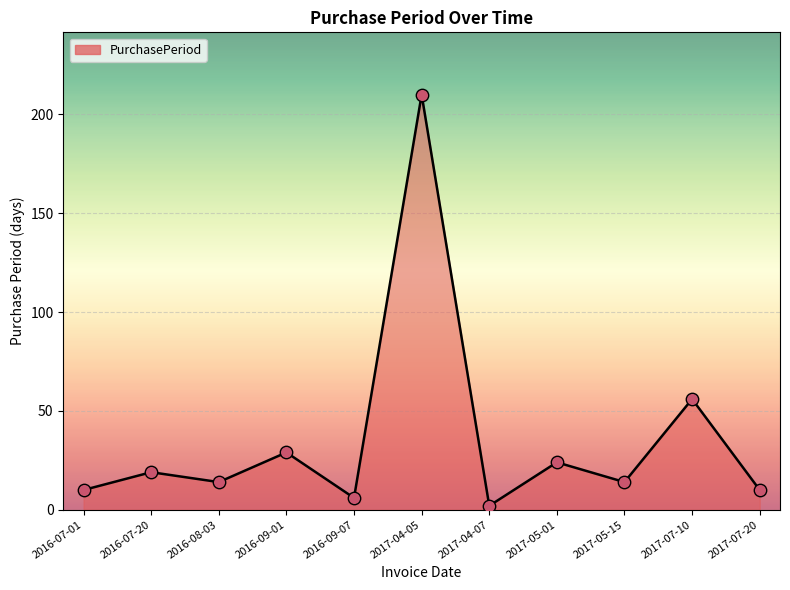

Between 2017-05-01 and 2017-05-15, which is larger?

2017-05-01